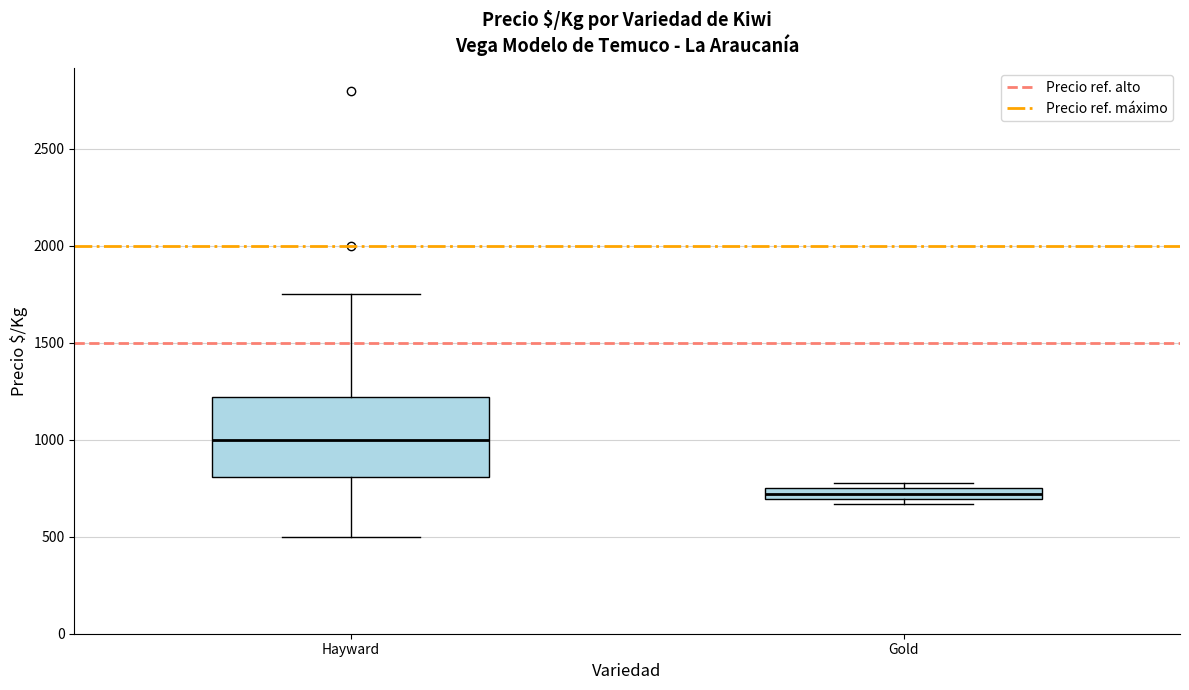

Which box has the highest median line?

Hayward